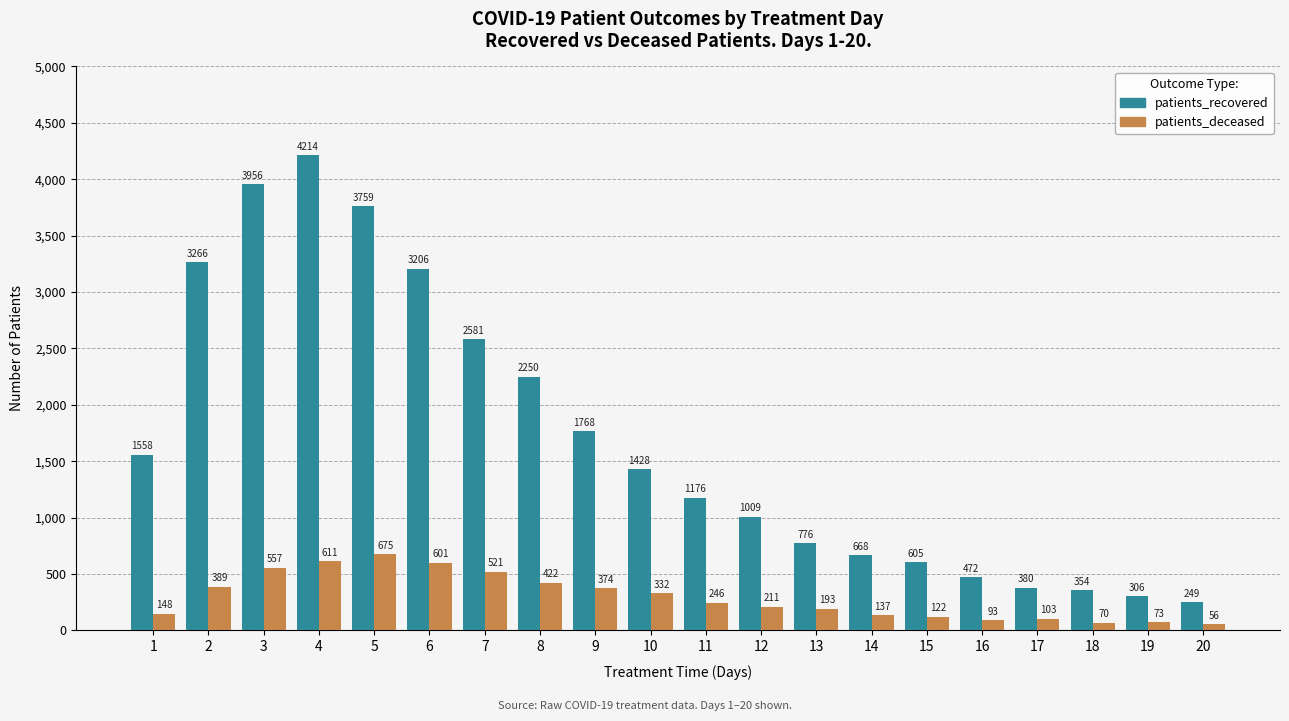

What is the sum of the patients_deceased values at 11 and 16?

339